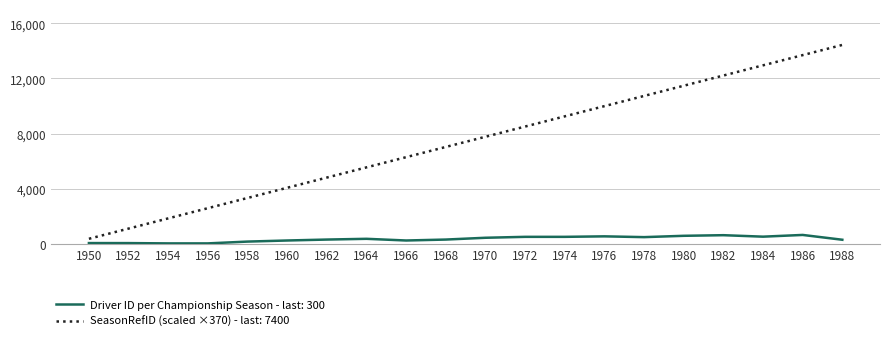

What is the greatest value displayed?

14430